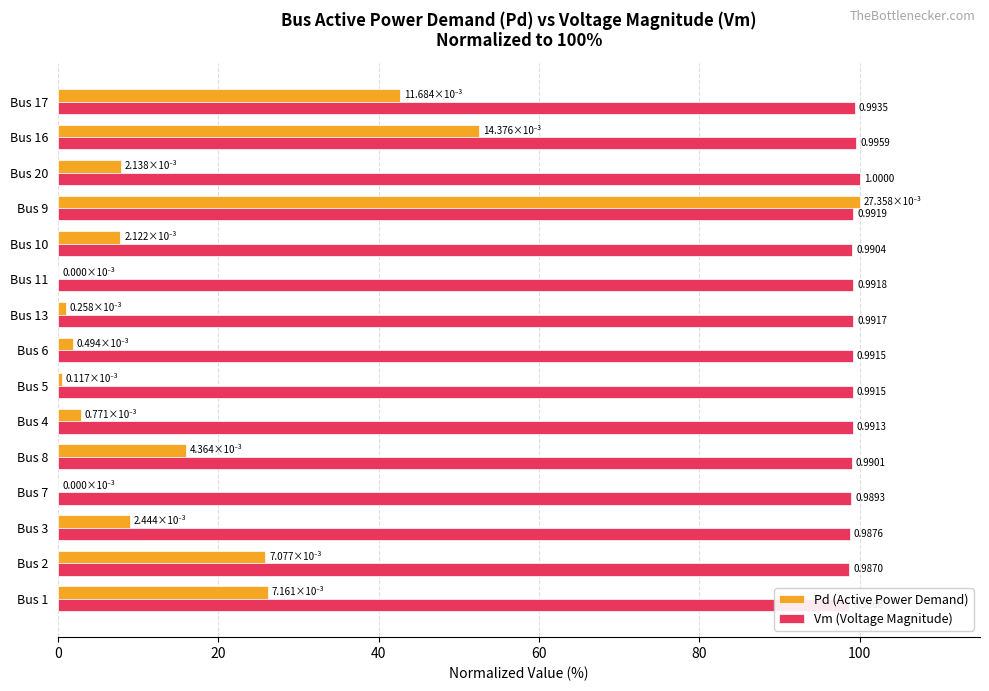

List the series in order of their overall mean, lowest first.

Pd (Active Power Demand), Vm (Voltage Magnitude)